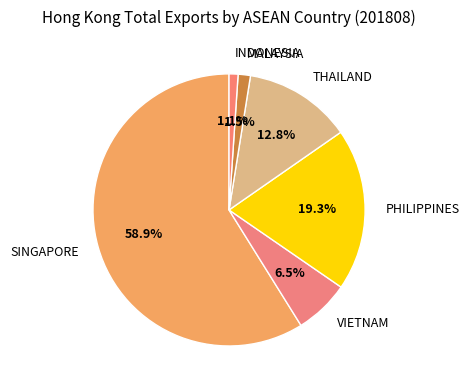

Which has a higher value, SINGAPORE or MALAYSIA?

SINGAPORE